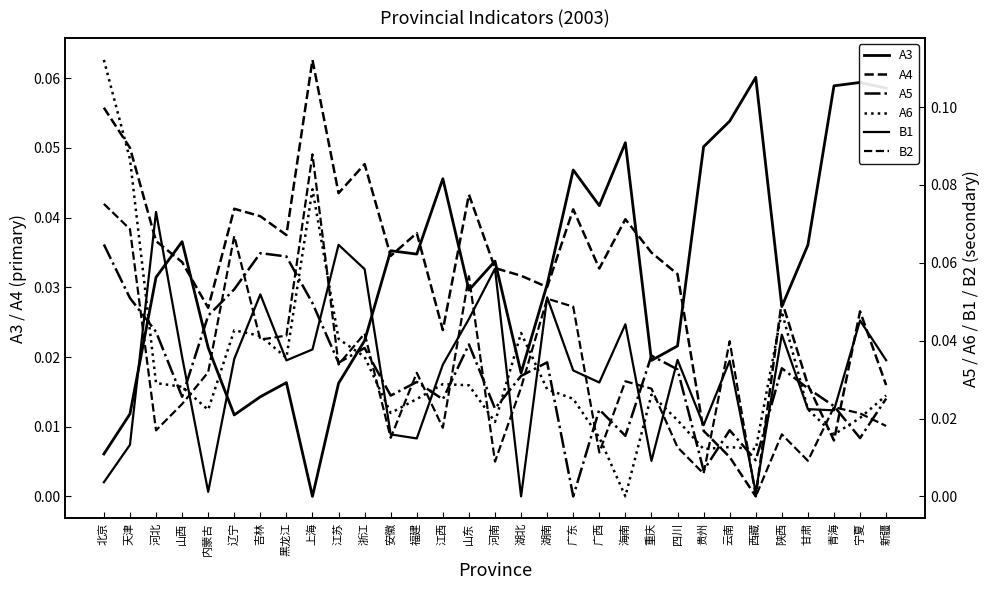

What are all the series names shown in the legend?

A3, A4, A5, A6, B1, B2